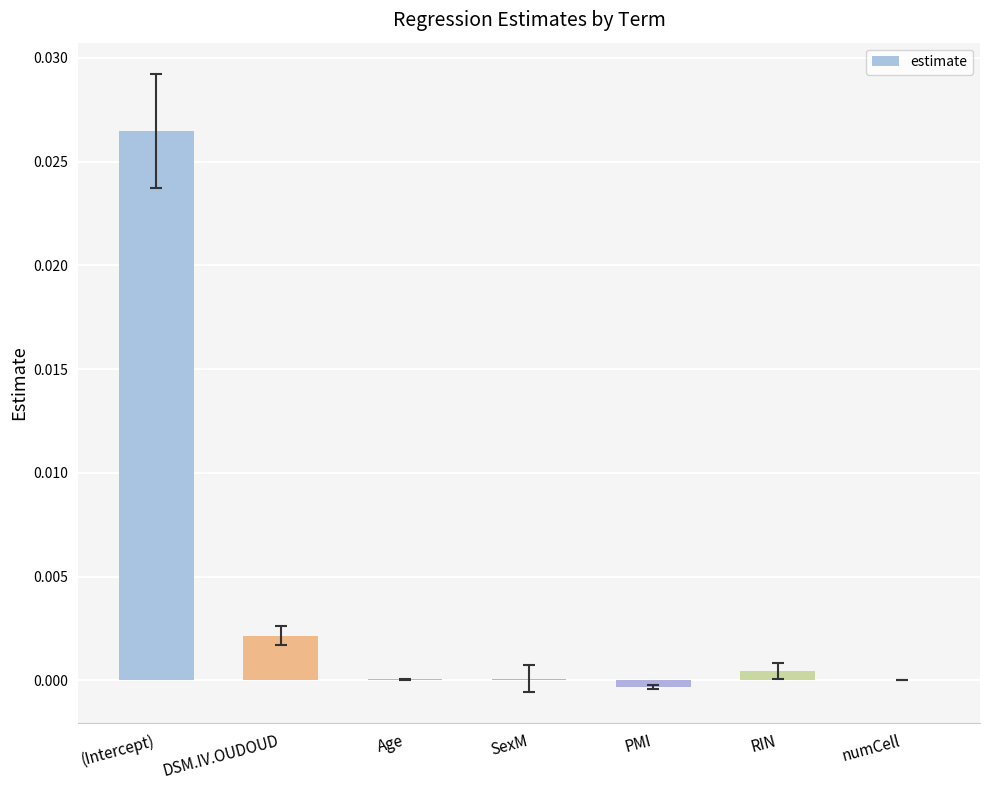

The chart shows a value of 0.0 at numCell. True or false?

True